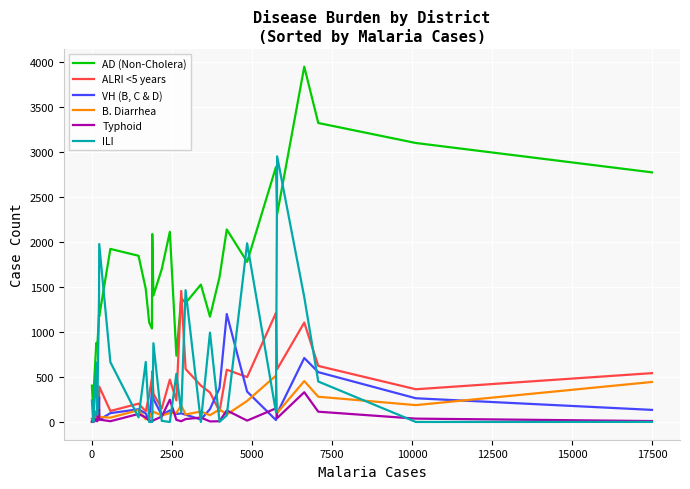

Which series has the largest total across all categories?

AD (Non-Cholera)